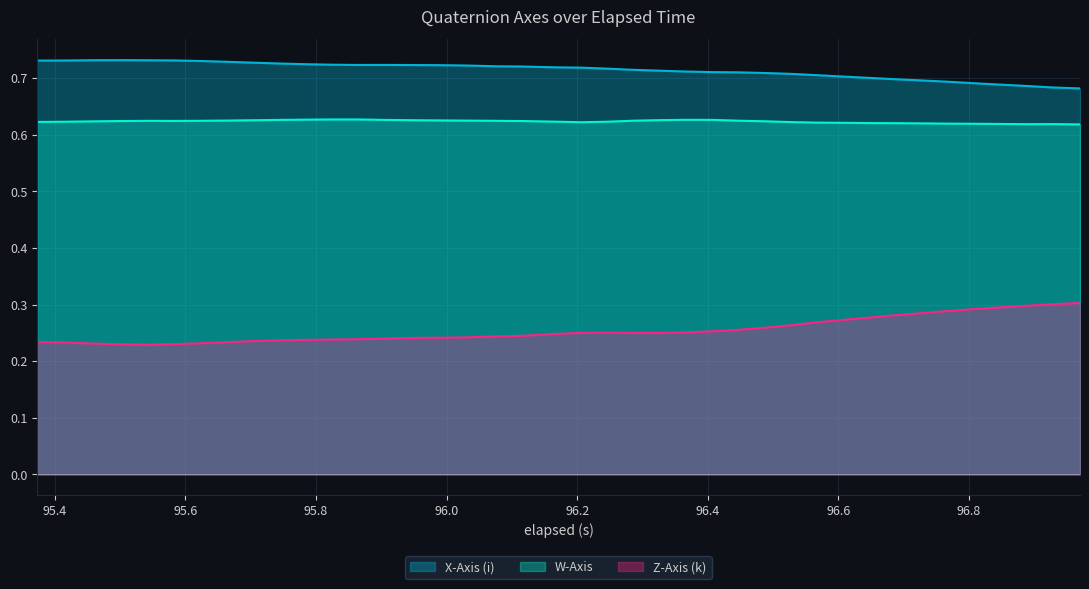

Which series has the largest total across all categories?

X-Axis (i)